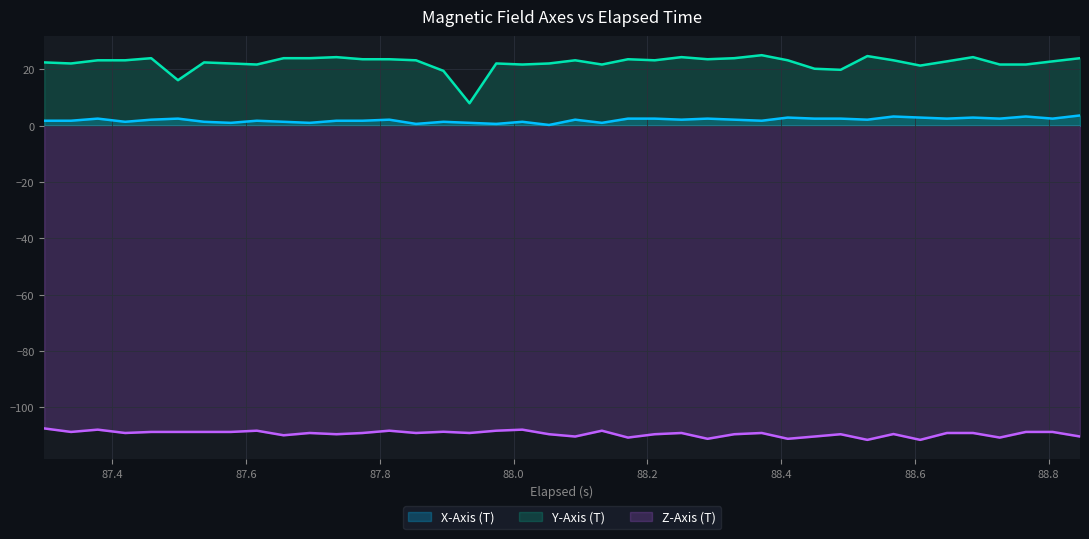

In Z-Axis (T), how many points are lower than both neighbors (excluding endpoints)?

13